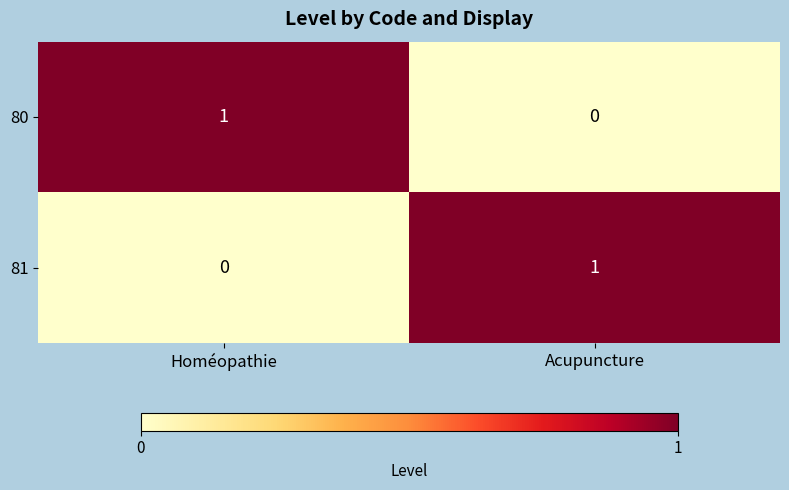

Reading right to left, list all the values displayed in this chart.

80: 0	1
81: 1	0